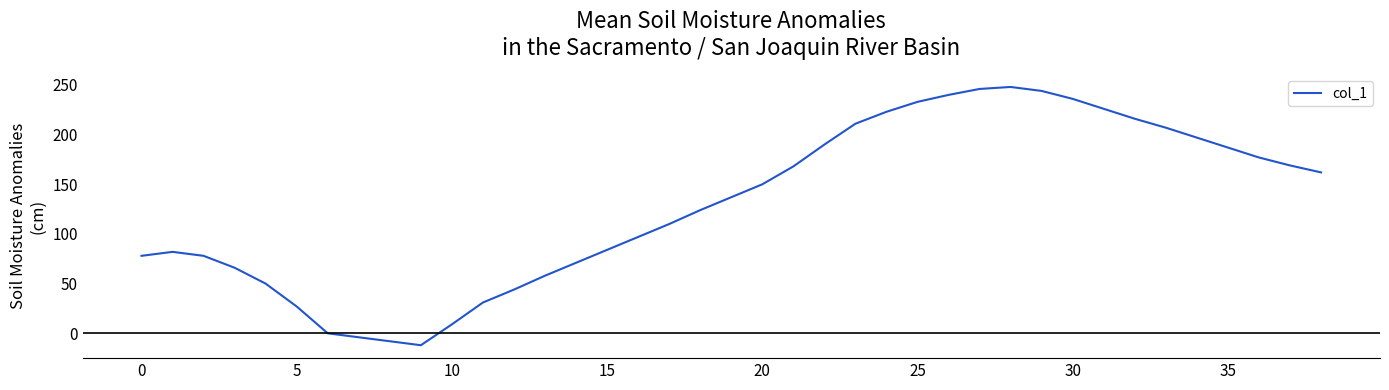

What is the difference between the maximum and minimum values?

260